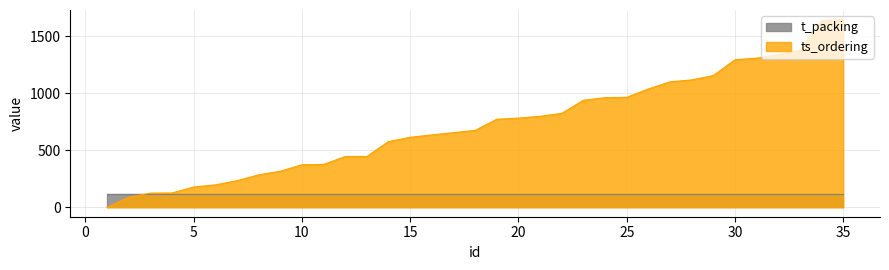

How many values are below 674?

17